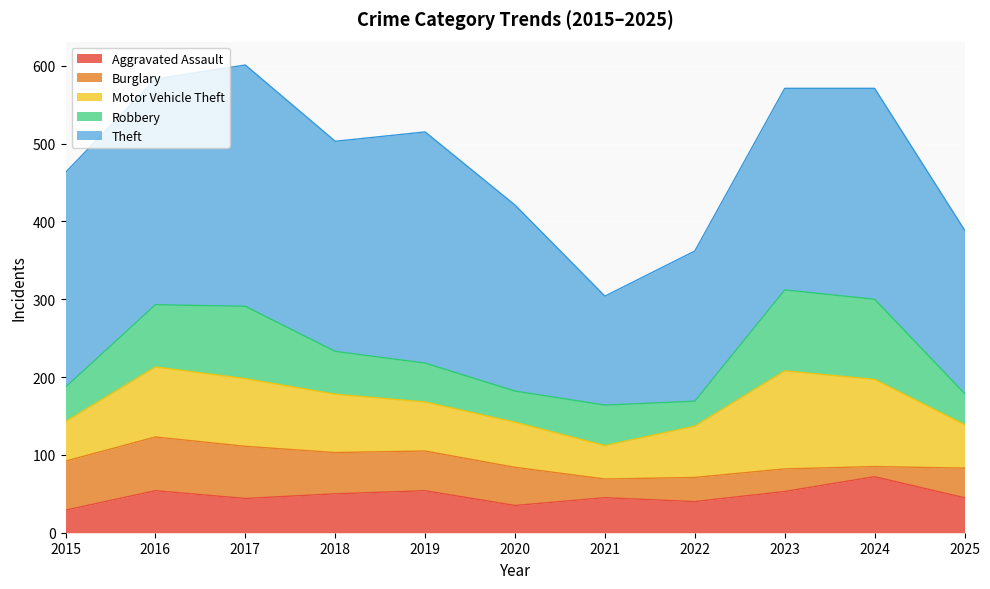

Between 2015 and 2023, which series saw the biggest shift?

Motor Vehicle Theft